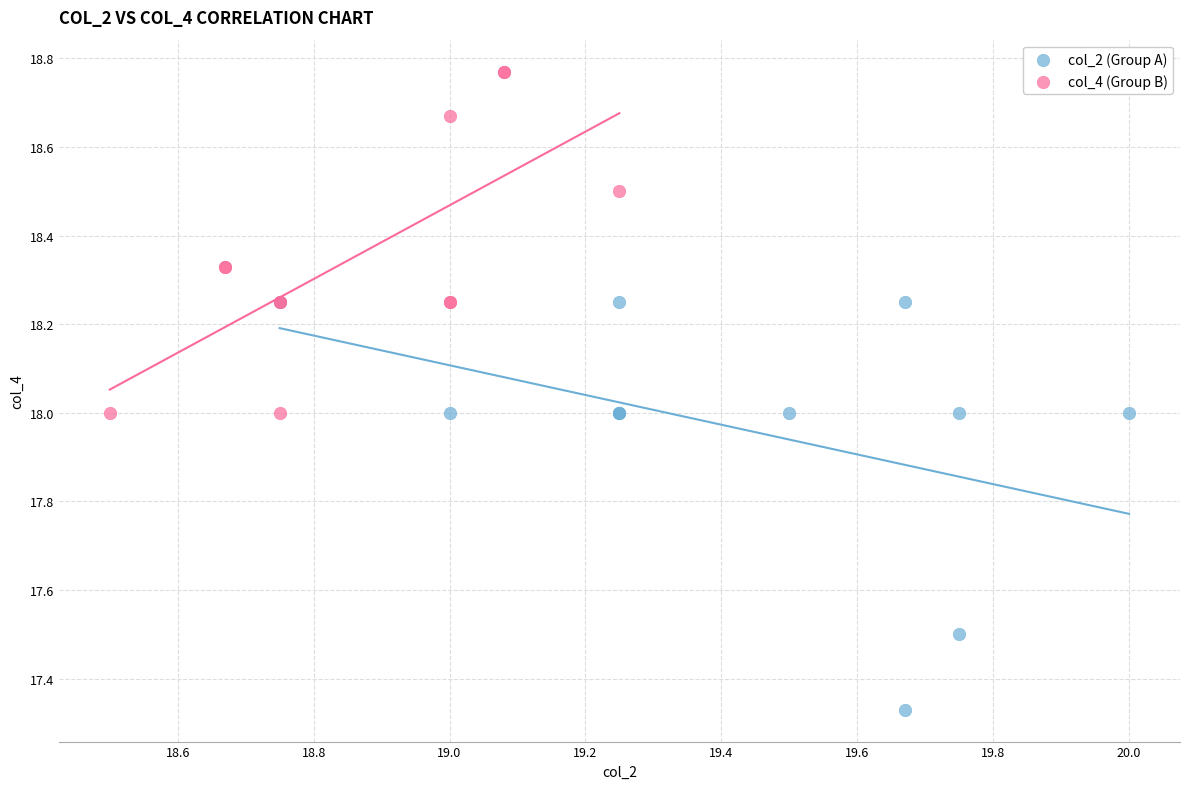

Which series has the largest Y range (max minus min)?

col_2 (Group A)